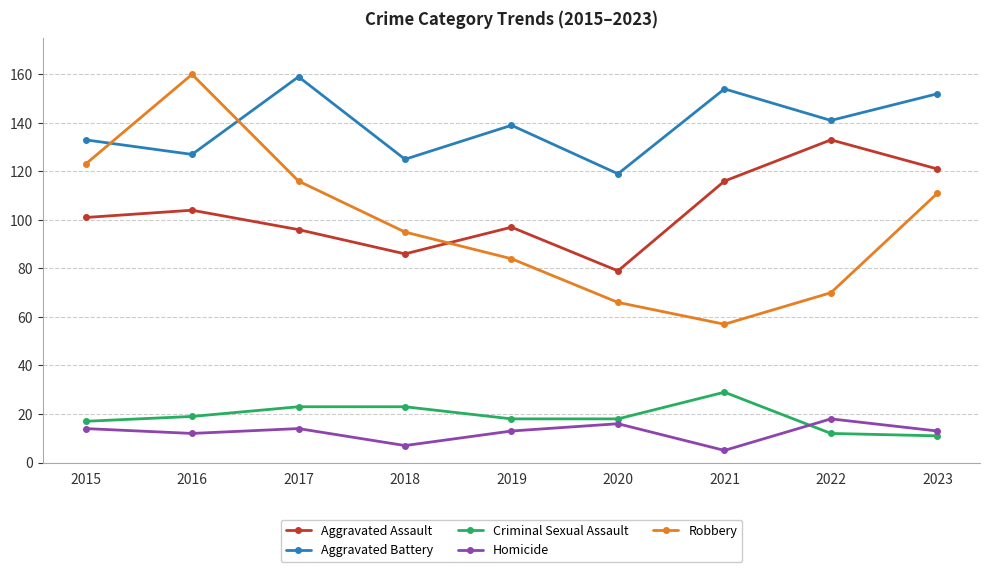

What are all the series names shown in the legend?

Aggravated Assault, Aggravated Battery, Criminal Sexual Assault, Homicide, Robbery